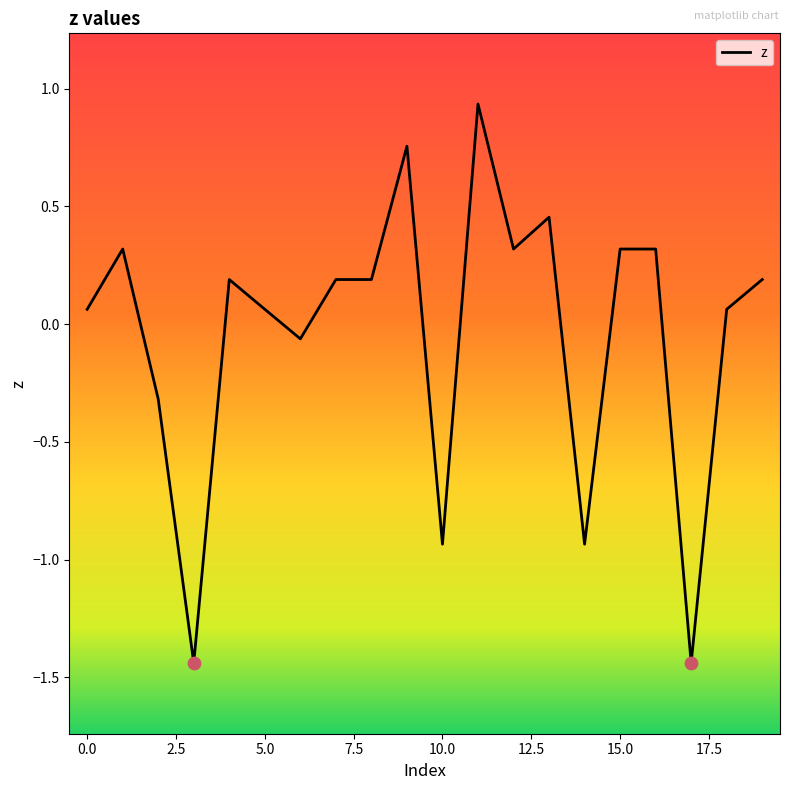

What is the difference between the maximum and minimum values?

2.4